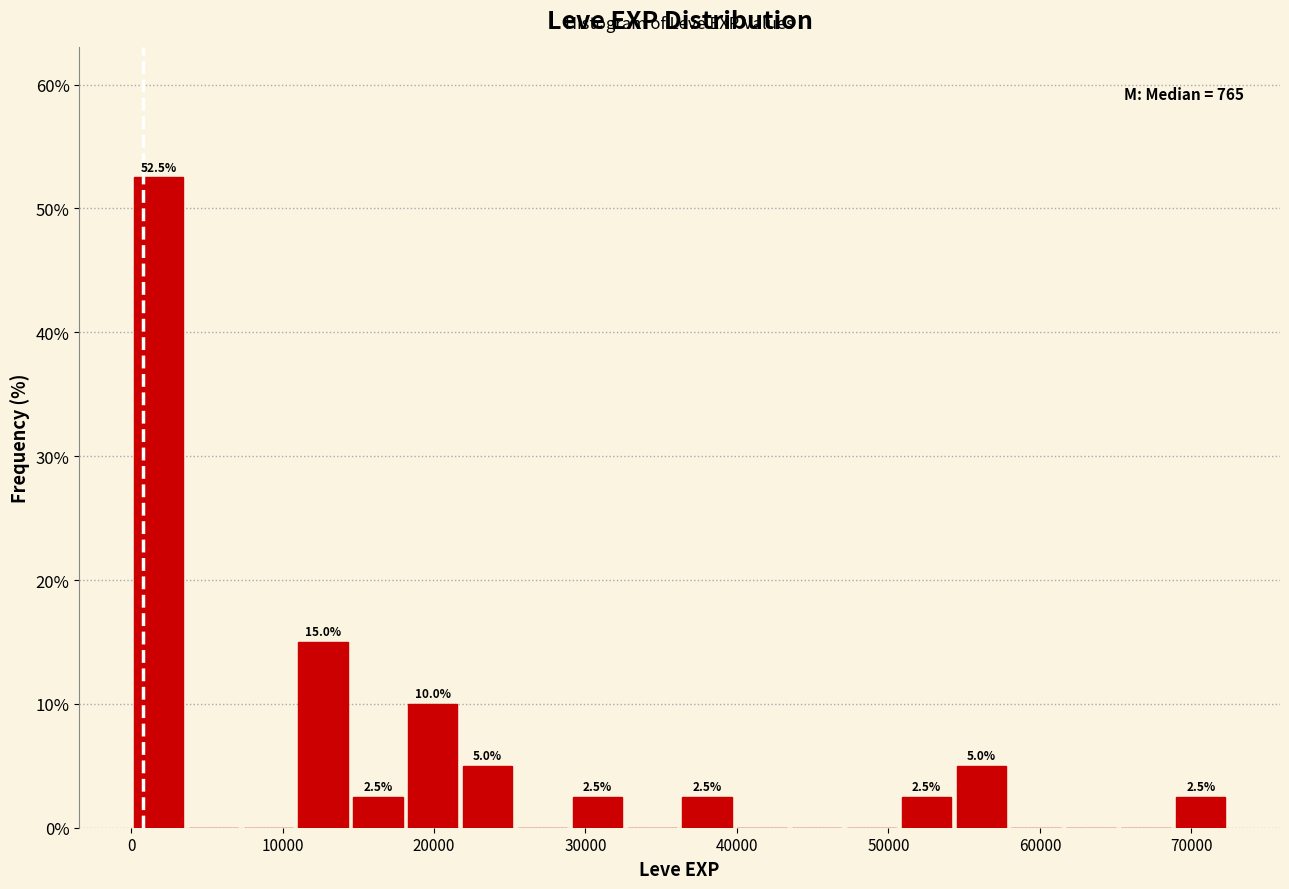

Around what value on the x-axis is the tallest bar? Give the approximate position of its centre, as read against the axis.

2000